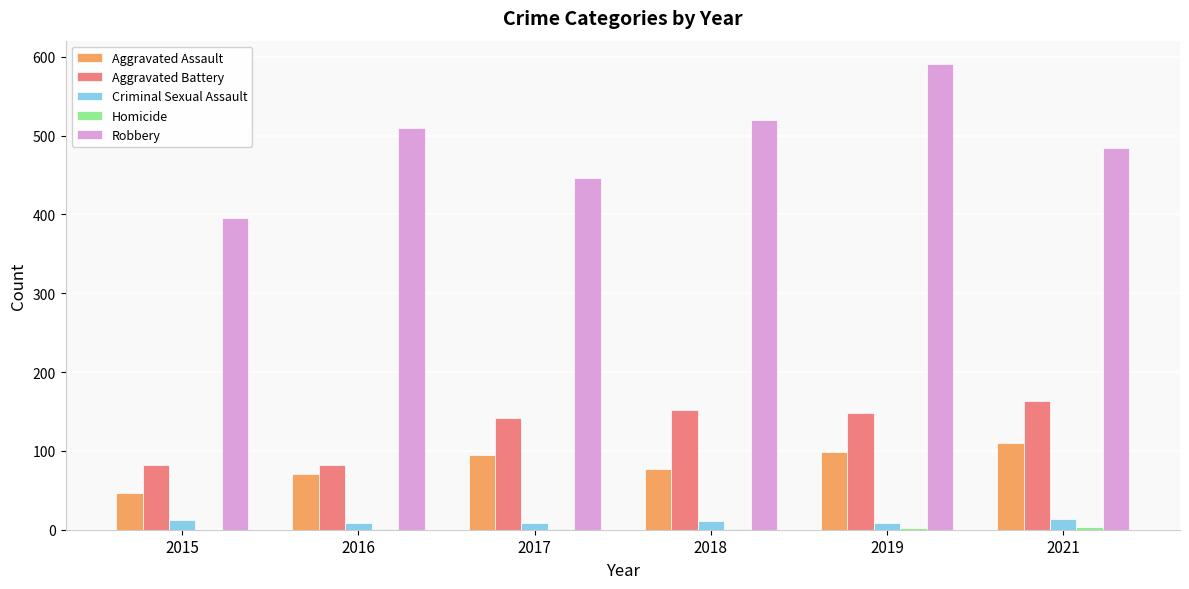

What is the maximum value shown in the chart?

591